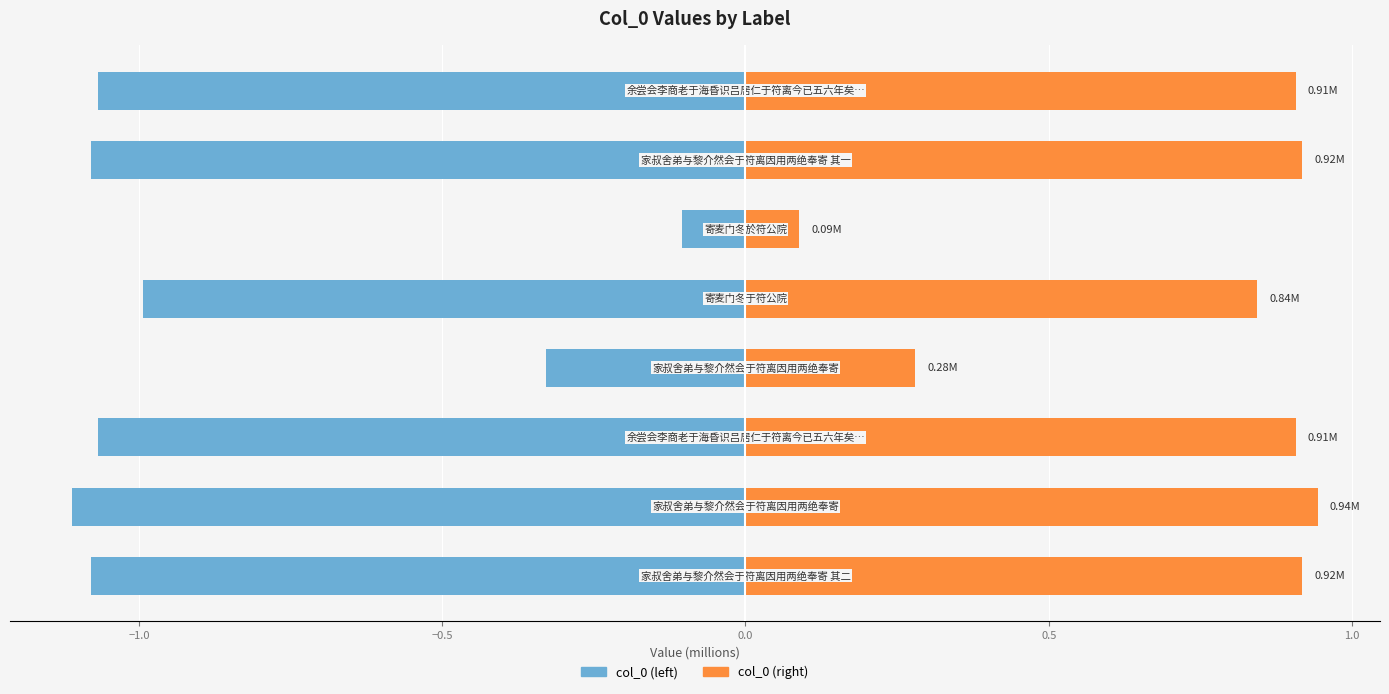

Which series has the widest spread of values?

col_0 (left)